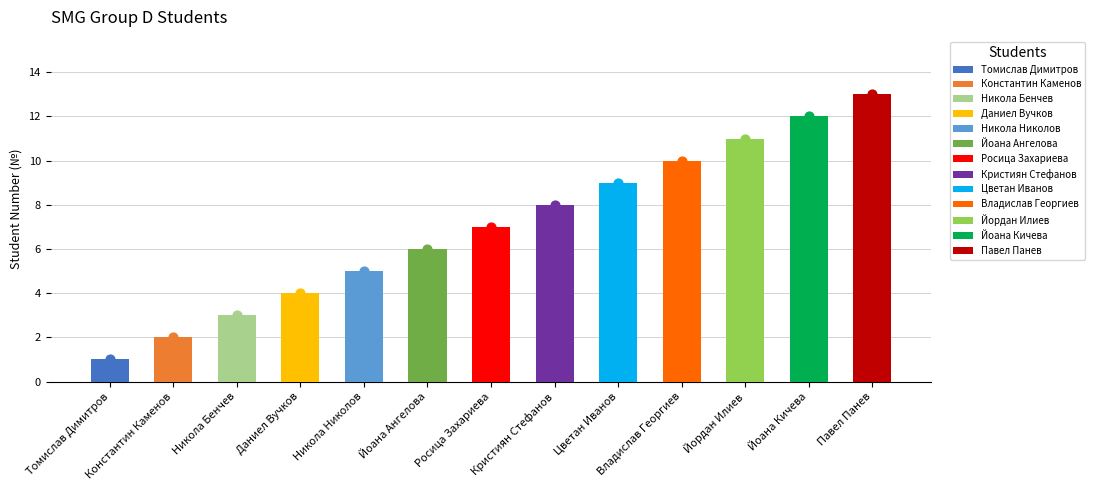

What is the ratio of the value at Владислав Георгиев to the value at Константин Каменов?

5.0